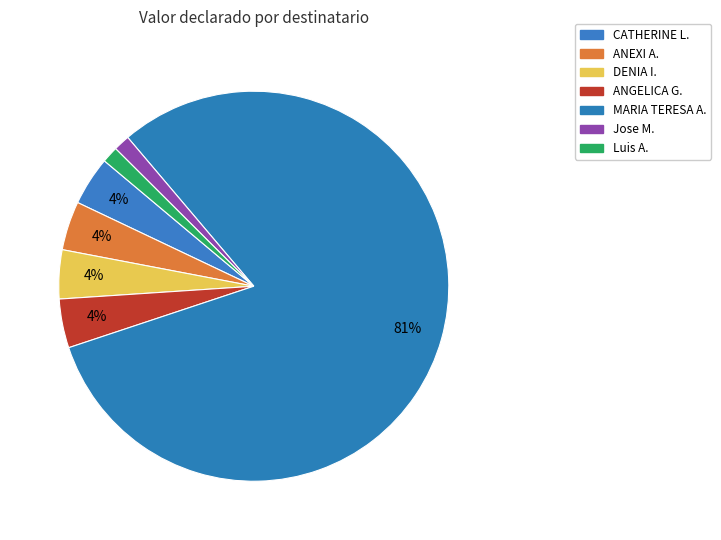

Which slice is the largest?

MARIA TERESA A.